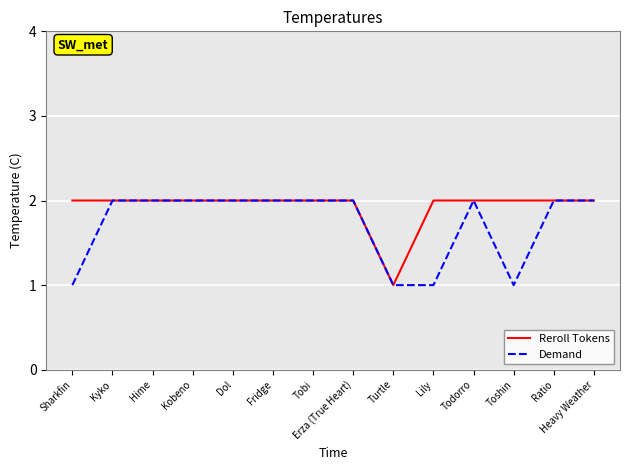

What is the maximum value for Reroll Tokens?

2